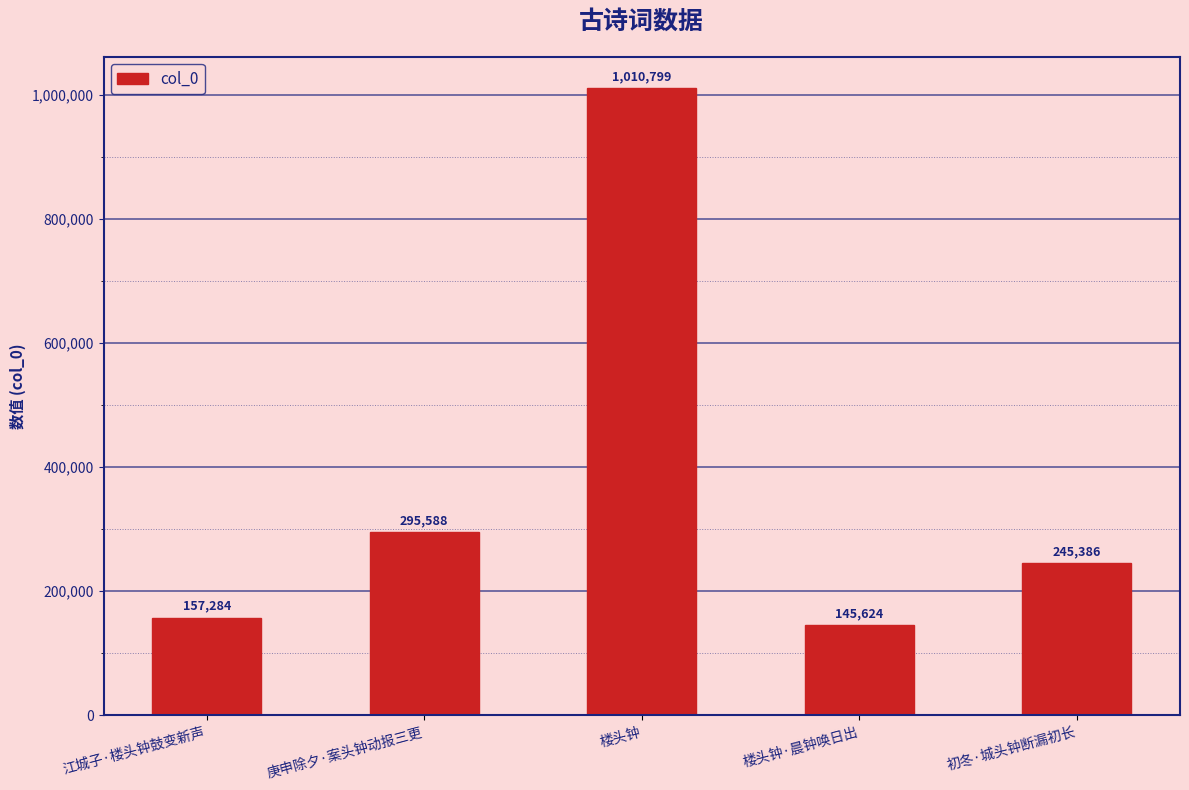

At which category does the chart reach its minimum across all series?

楼头钟·晨钟唤日出